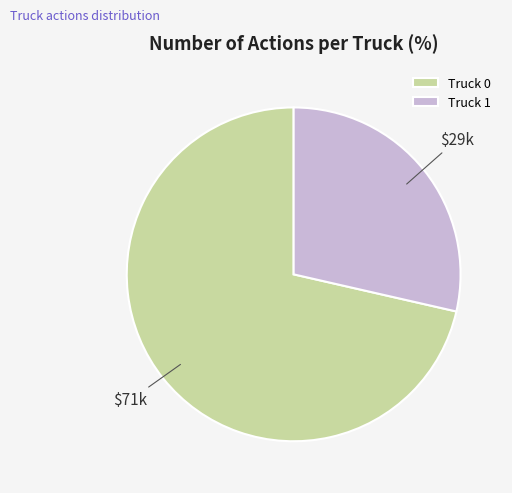

Combined, do Truck 1 and Truck 0 account for over 50%?

Yes